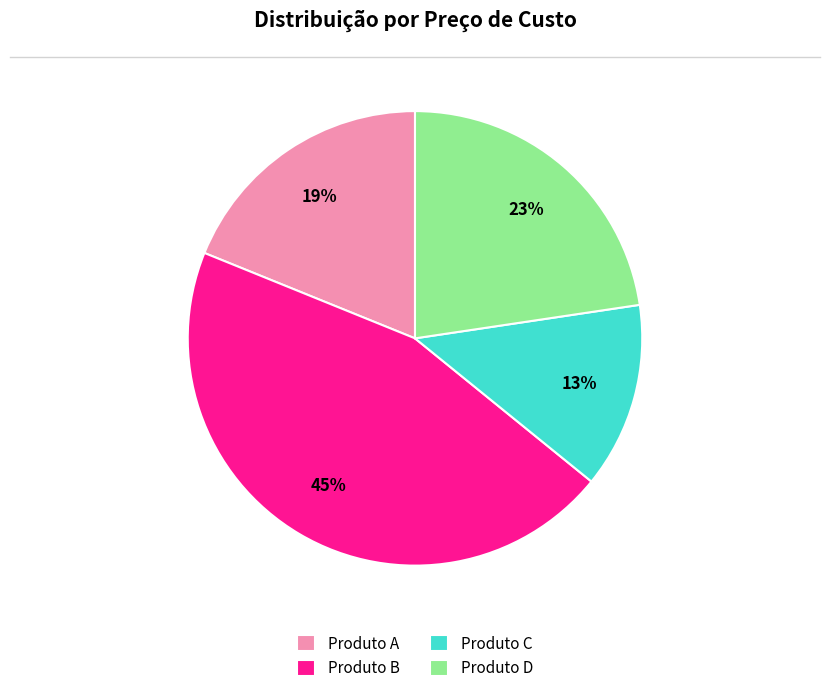

Approximately how many times larger is the value at Produto C compared to Produto B?

0.3